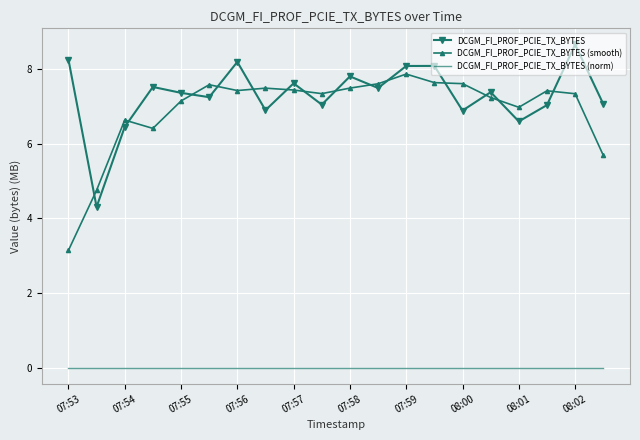

True or false: DCGM_FI_PROF_PCIE_TX_BYTES (norm) and DCGM_FI_PROF_PCIE_TX_BYTES intersect in this chart.

False